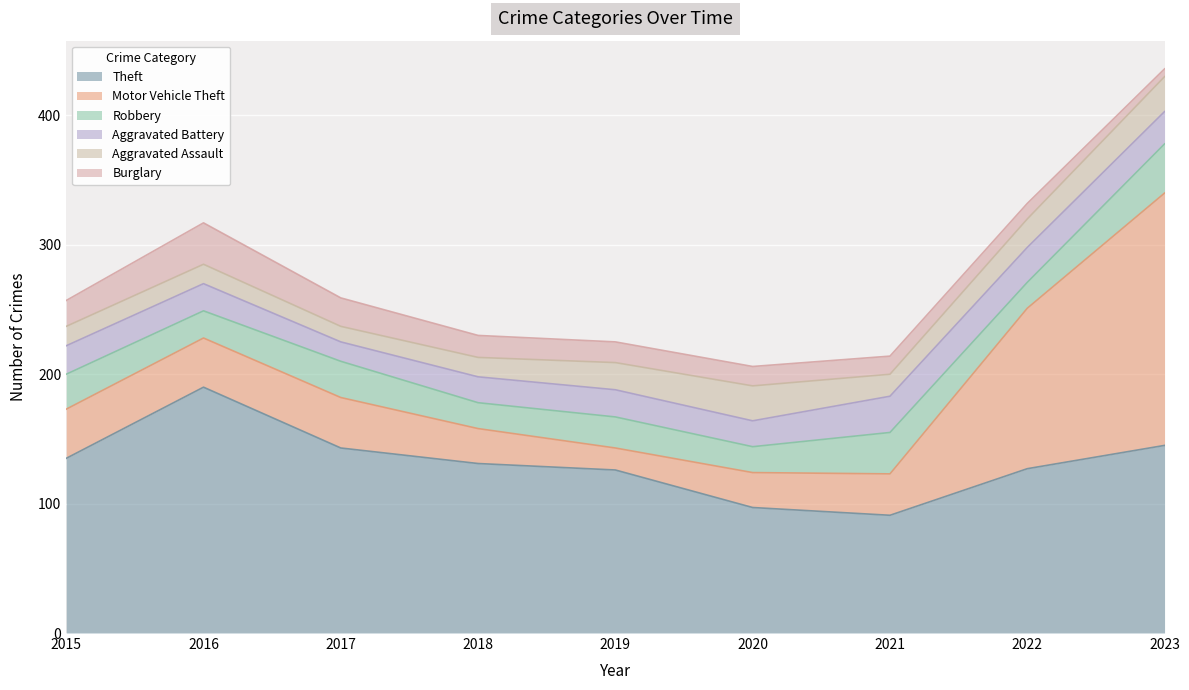

Rank the series by their maximum value, from lowest to highest.

Aggravated Assault, Aggravated Battery, Burglary, Robbery, Theft, Motor Vehicle Theft